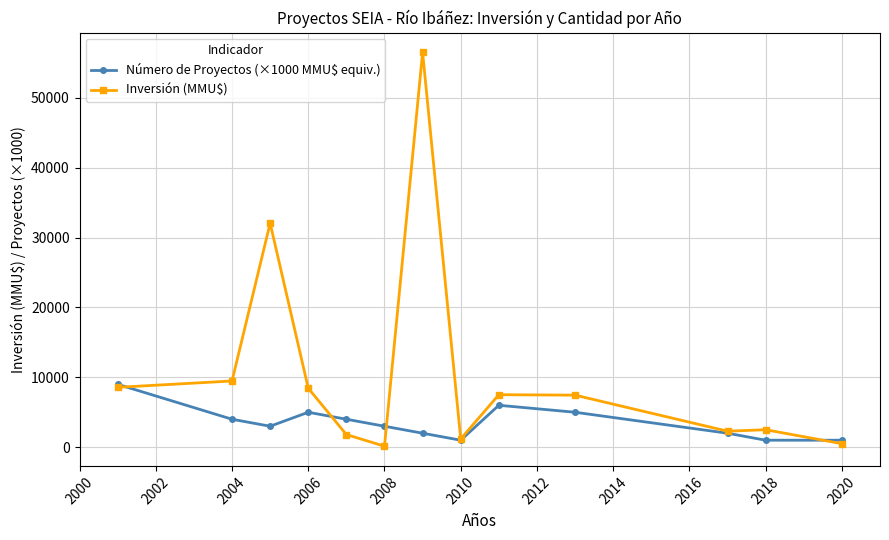

True or false: Número de Proyectos (×1000 MMU$ equiv.) has more than 1 interior local peaks.

True